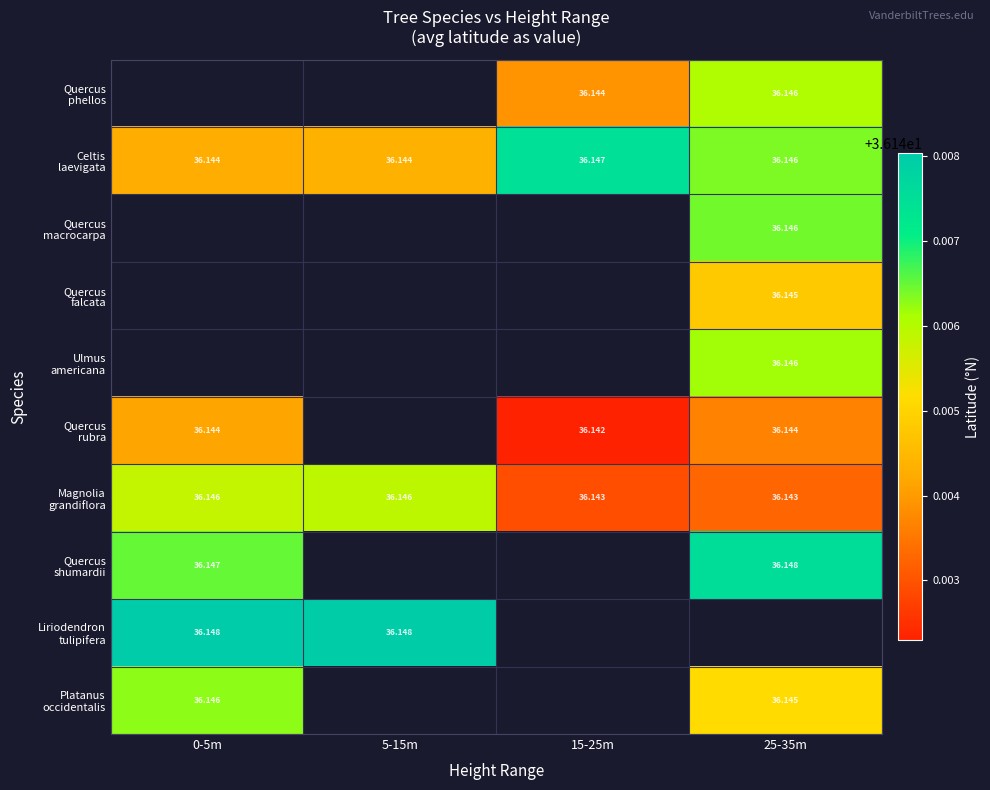

The Platanus occidentalis series shows 5.5 at 0-5m. True or false?

False